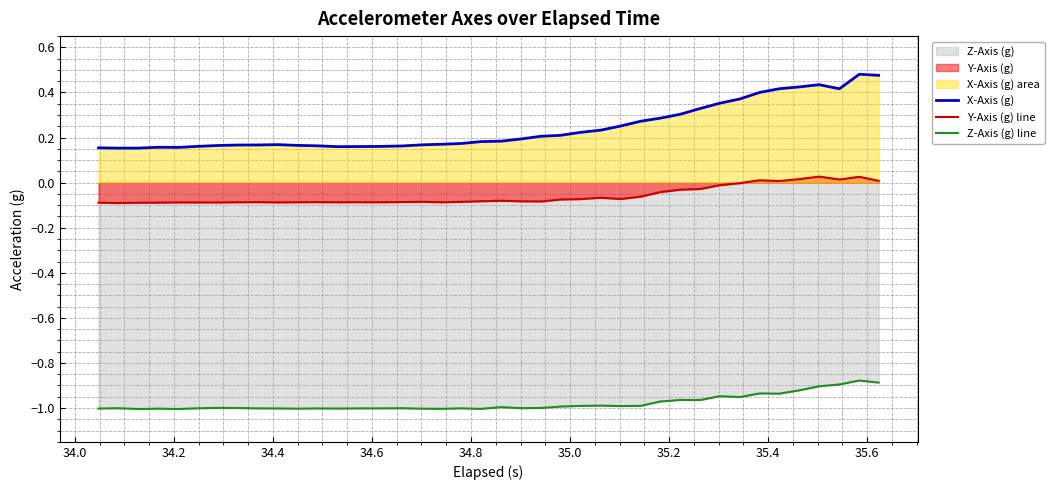

List the series in order of their overall mean, highest first.

X-Axis (g), Y-Axis (g) line, Z-Axis (g) line